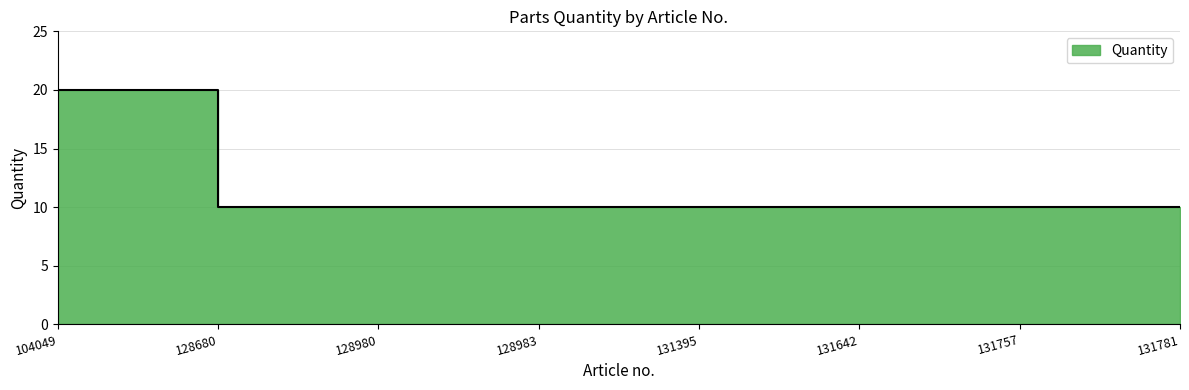

What is the difference between the maximum and minimum values?

10